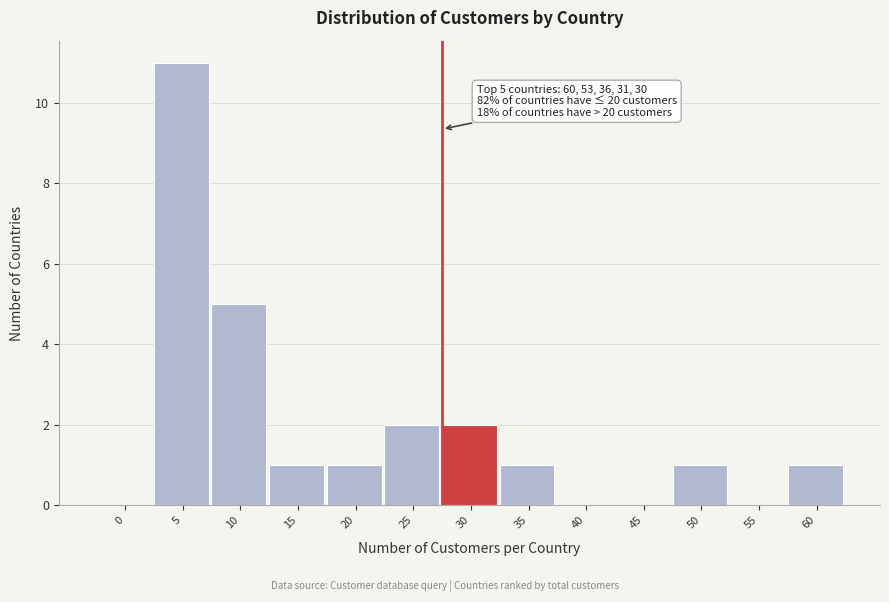

Reading left to right, list all the values displayed in this chart.

0=0	5=11	10=5	15=1	20=1	25=2	30=2	35=1	40=0	45=0	50=1	55=0	60=1